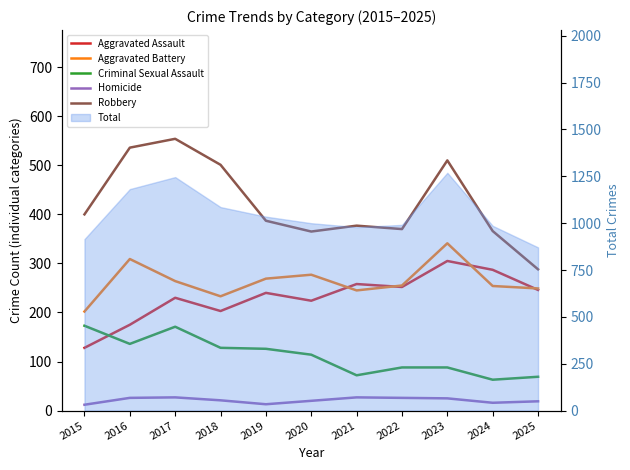

Reading left to right, extract all data points from this chart.

Aggravated Assault: 2015=128	2016=175	2017=230	2018=203	2019=240	2020=224	2021=258	2022=252	2023=305	2024=287	2025=246
Aggravated Battery: 2015=202	2016=309	2017=264	2018=233	2019=269	2020=277	2021=245	2022=255	2023=341	2024=254	2025=249
Criminal Sexual Assault: 2015=173	2016=136	2017=171	2018=128	2019=126	2020=114	2021=72	2022=88	2023=88	2024=63	2025=69
Homicide: 2015=12	2016=26	2017=27	2018=21	2019=13	2020=20	2021=27	2022=26	2023=25	2024=16	2025=19
Robbery: 2015=400	2016=536	2017=554	2018=501	2019=387	2020=365	2021=377	2022=370	2023=510	2024=366	2025=288